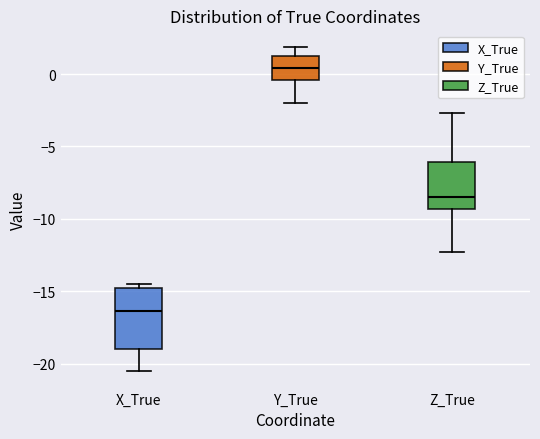

Reading left to right, transcribe this box plot: for each box, give where its median line is, the range the box spans, and where its two whiskers end, as read against the y-axis. The values are not printed on the chart, so give them approximately, as read against the axis.

X_True: median -16.5, box -19.0 to -14.5, whiskers -20.5 to -14.5 (just above the box's upper edge)
Y_True: median 0.5, box -0.5 to 1.5, whiskers -2.0 to 2.0
Z_True: median -8.5, box -9.5 to -6.0, whiskers -12.0 to -2.5